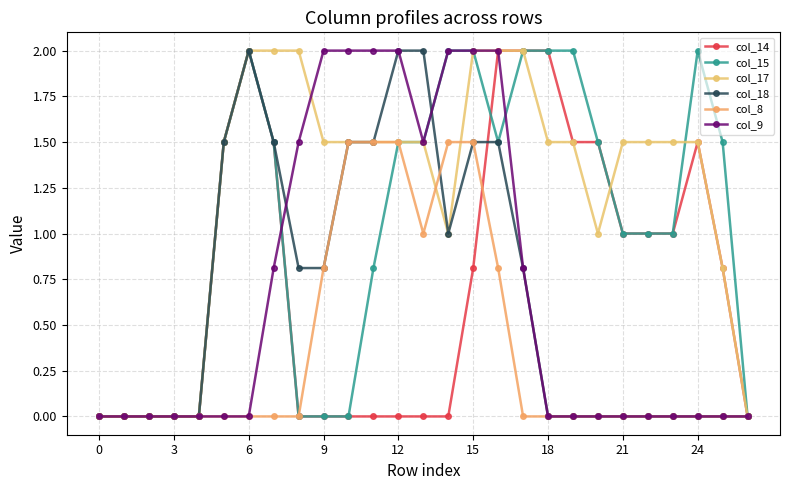

What is the highest value of the col_14 series?

2.0